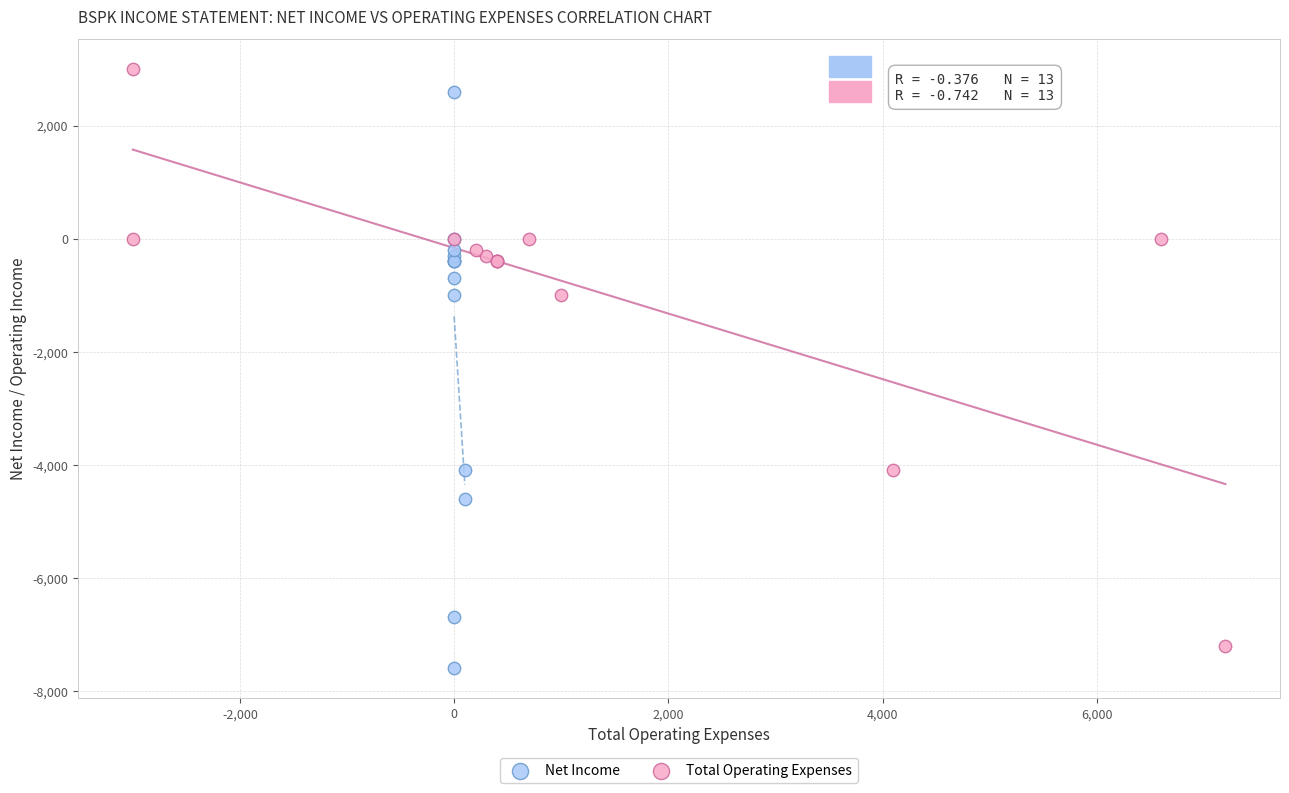

Which series contains the lowest Y value?

Net Income